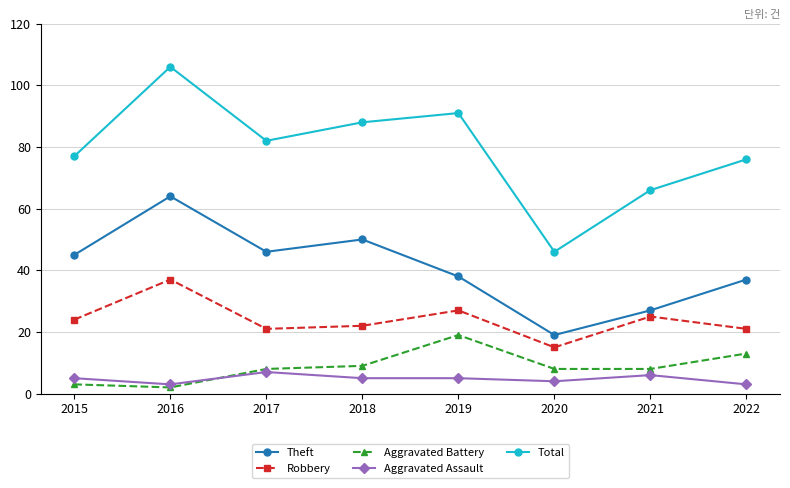

What is the value of the Total point at the 2nd from the left?

106